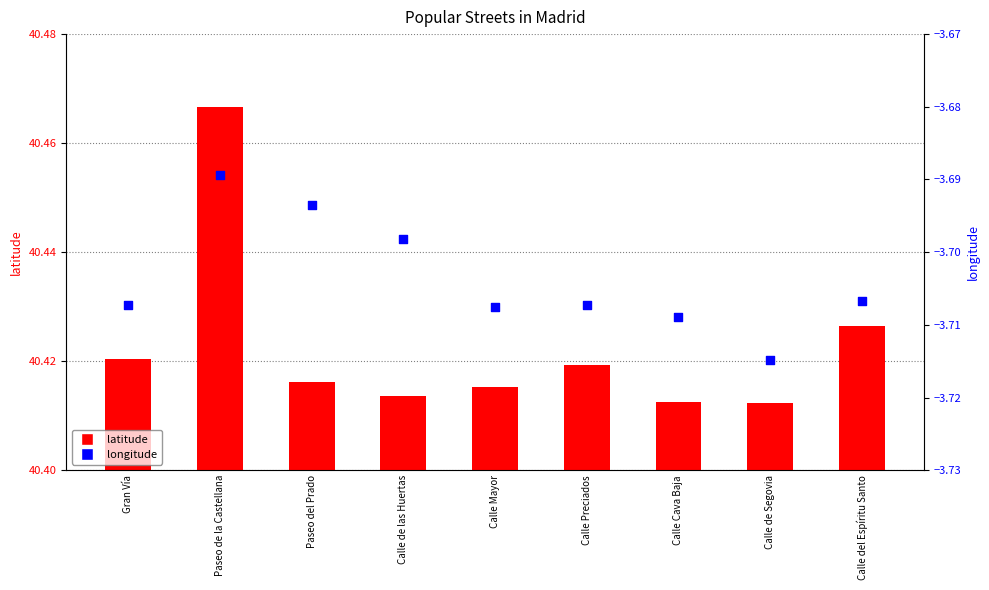

Which series has the largest total across all categories?

latitude